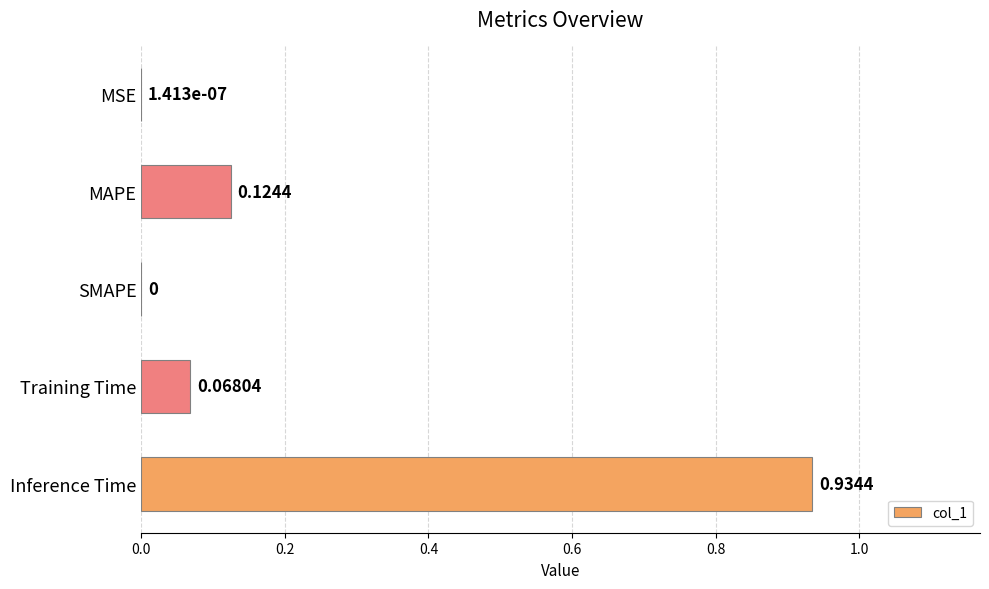

What is the sum of all values?

1.1